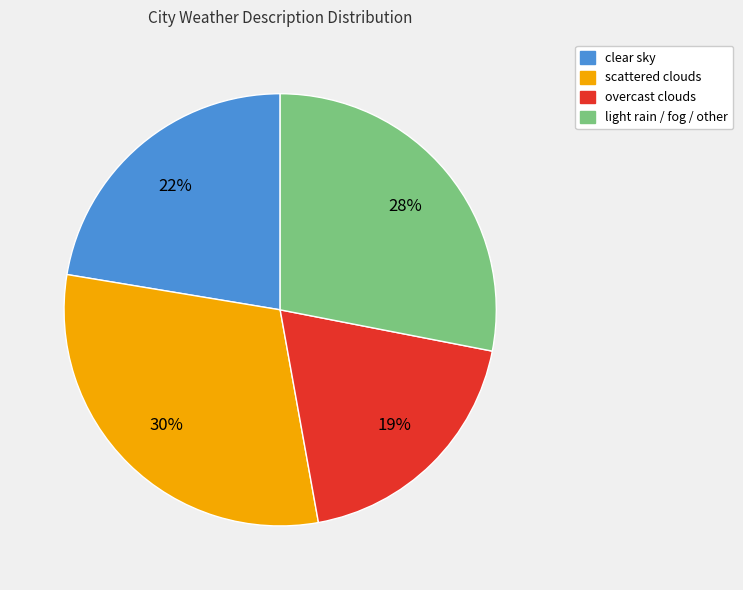

Rank the categories by value from highest to lowest.

scattered clouds, light rain / fog / other, clear sky, overcast clouds